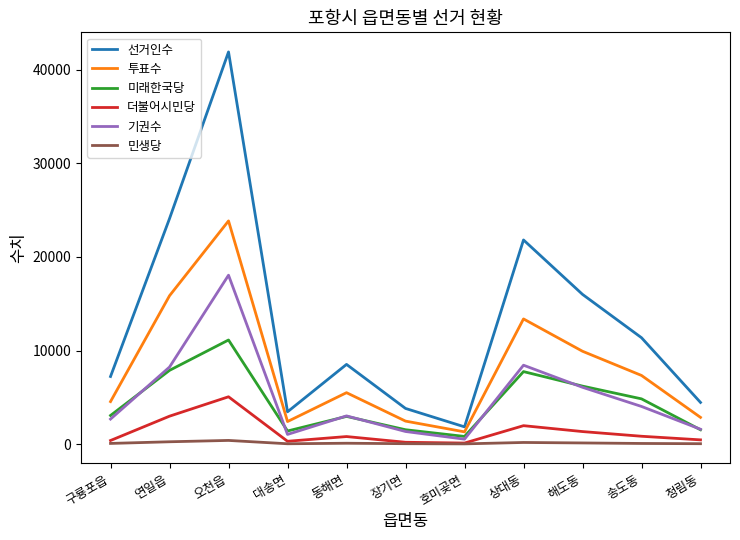

At which category is the sum across all series the highest?

오천읍